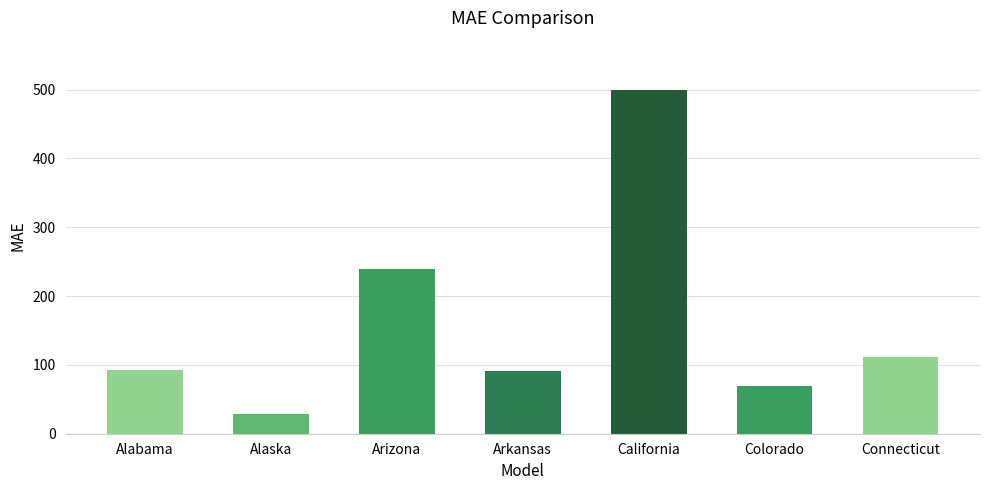

Which category has the lowest value across all series?

Alaska